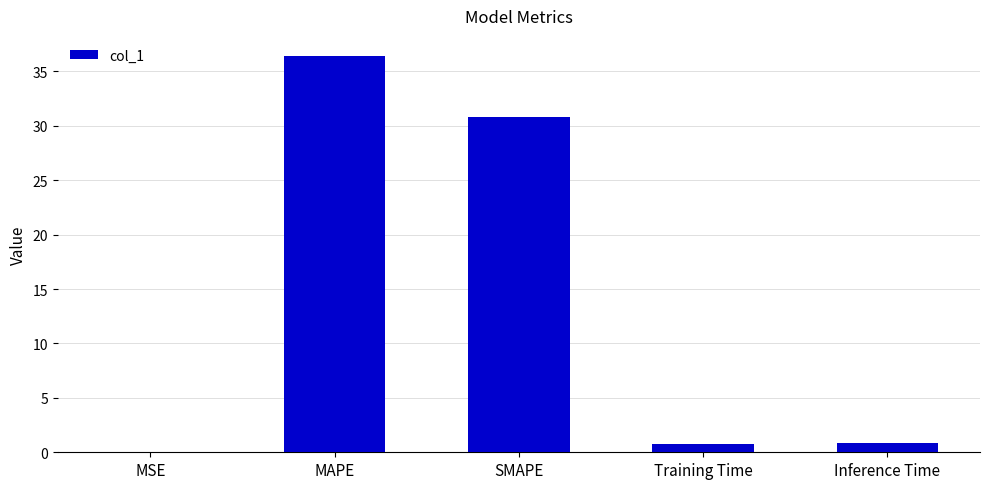

What is the change in value from MSE to Inference Time?

+0.8